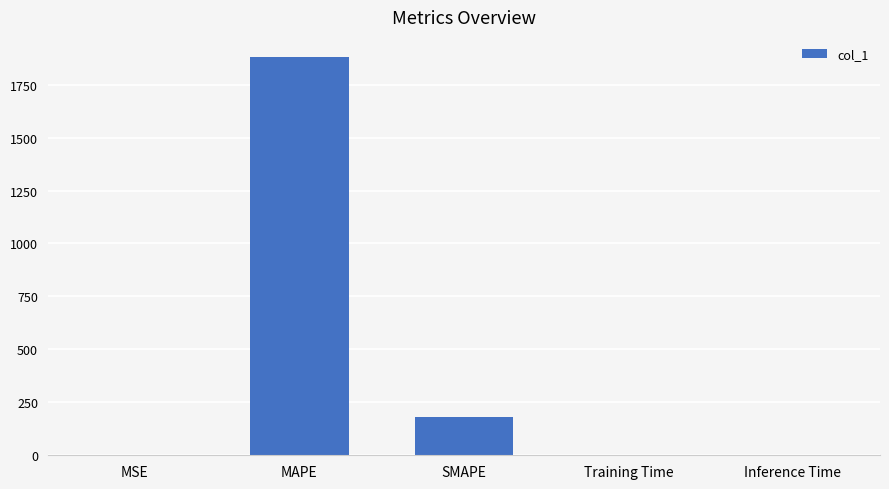

What is the sum of all values?

2062.6